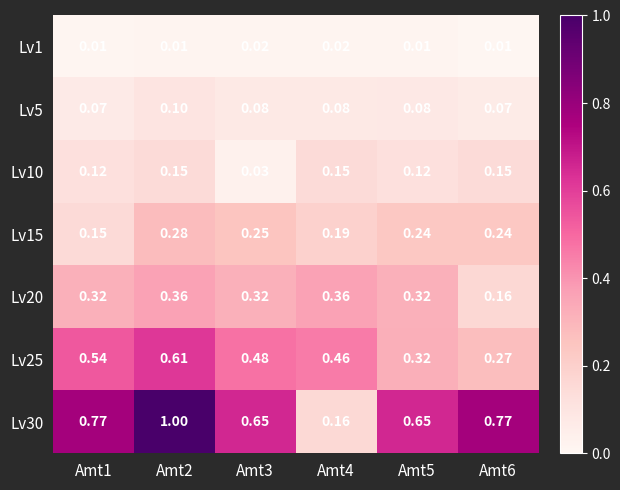

Is the value of Lv5 at Amt6 greater than the value of Lv10 at Amt3?

Yes